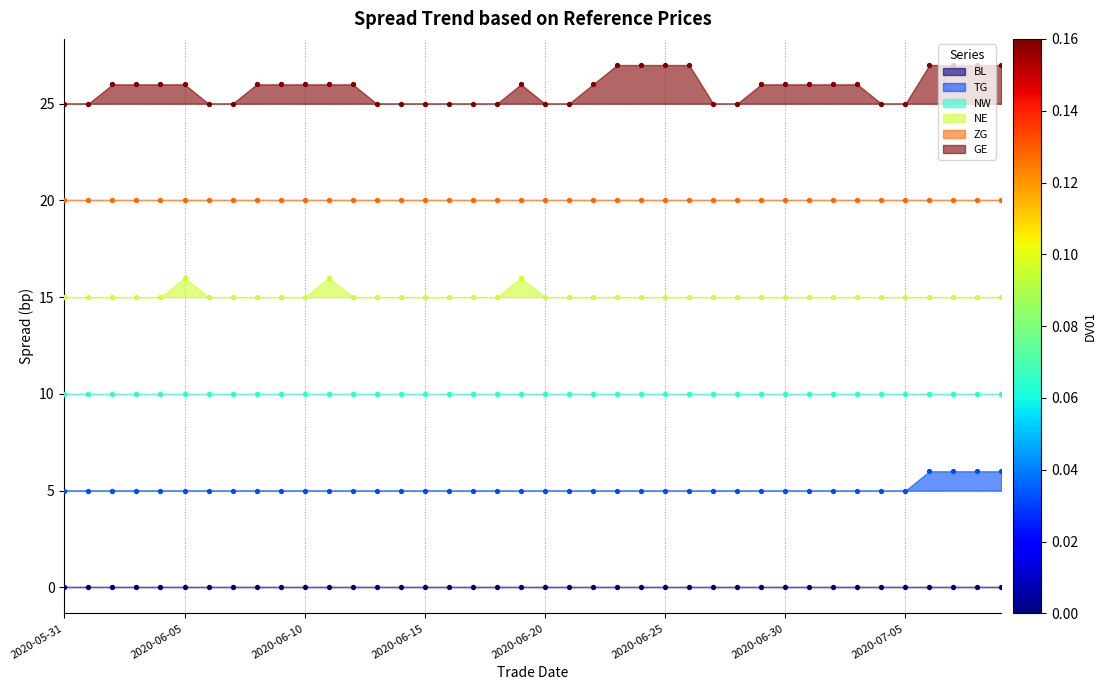

Which series has the largest total across all categories?

GE